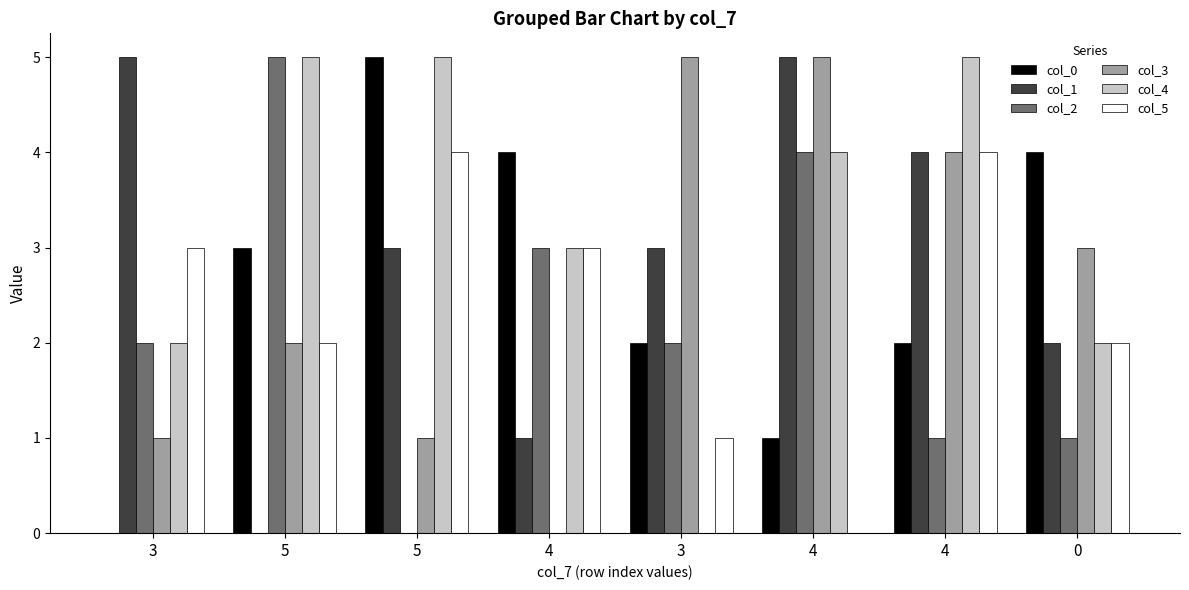

How many groups of bars are there?

8